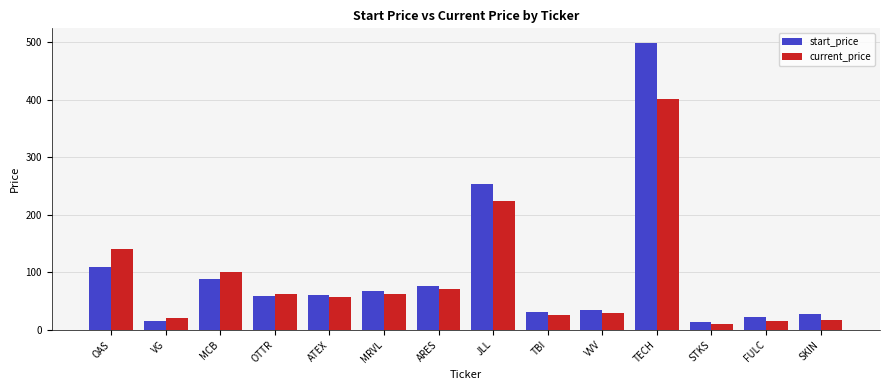

Rank the series at JLL from highest to lowest value.

start_price, current_price